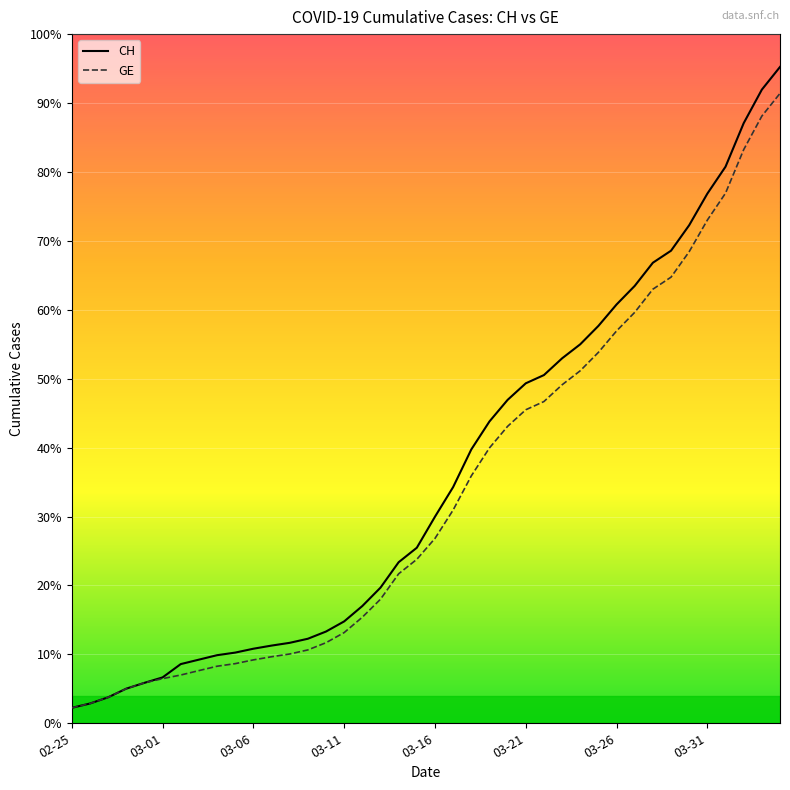

What are all the series names shown in the legend?

CH, GE